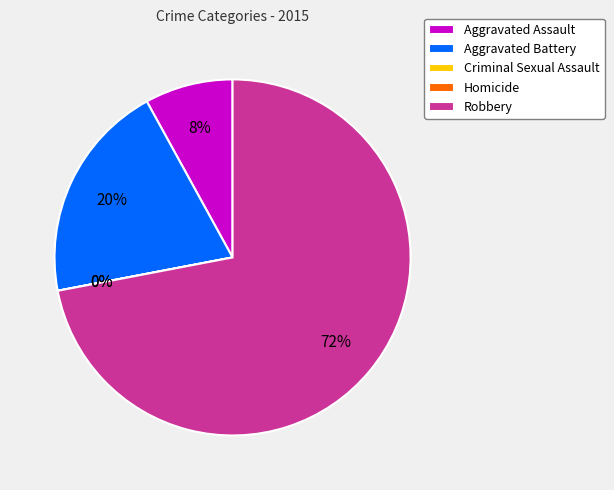

What percentage is the Aggravated Assault slice, to the nearest percent?

8%